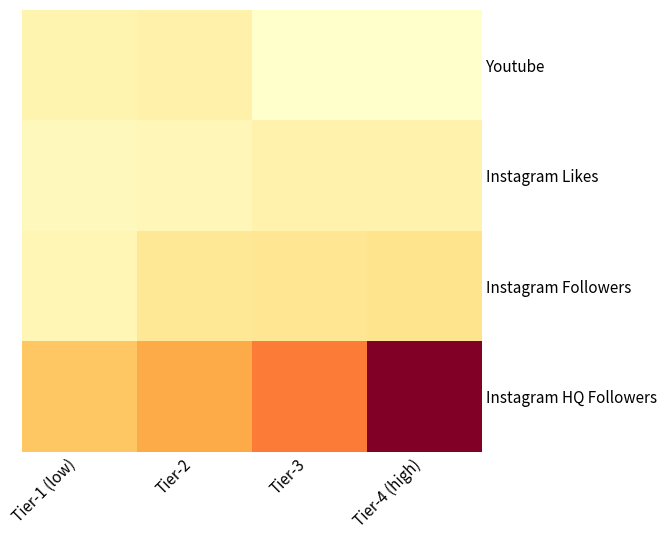

Which series changed the most between Tier-2 and Tier-3?

Instagram HQ Followers